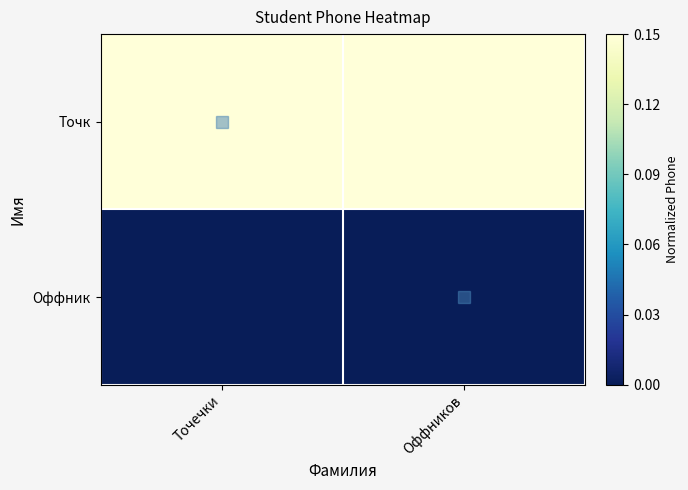

What is the total value across all series at Точечки?

0.1